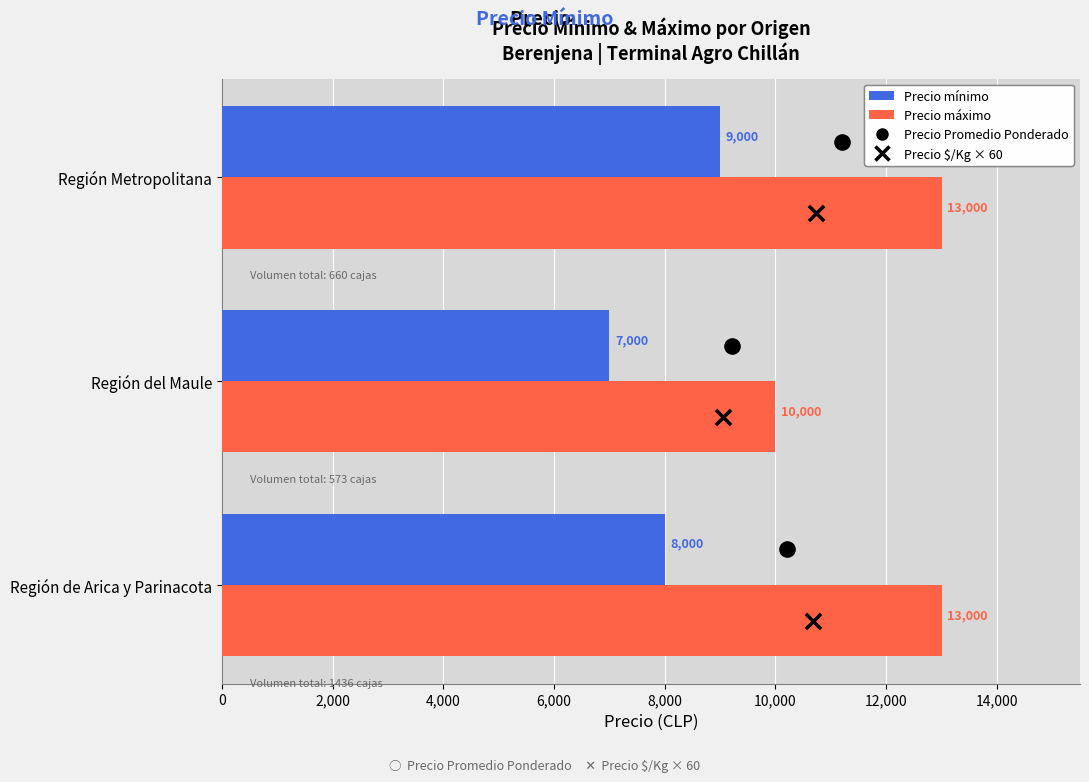

Which series contains the highest Y value?

Precio máximo